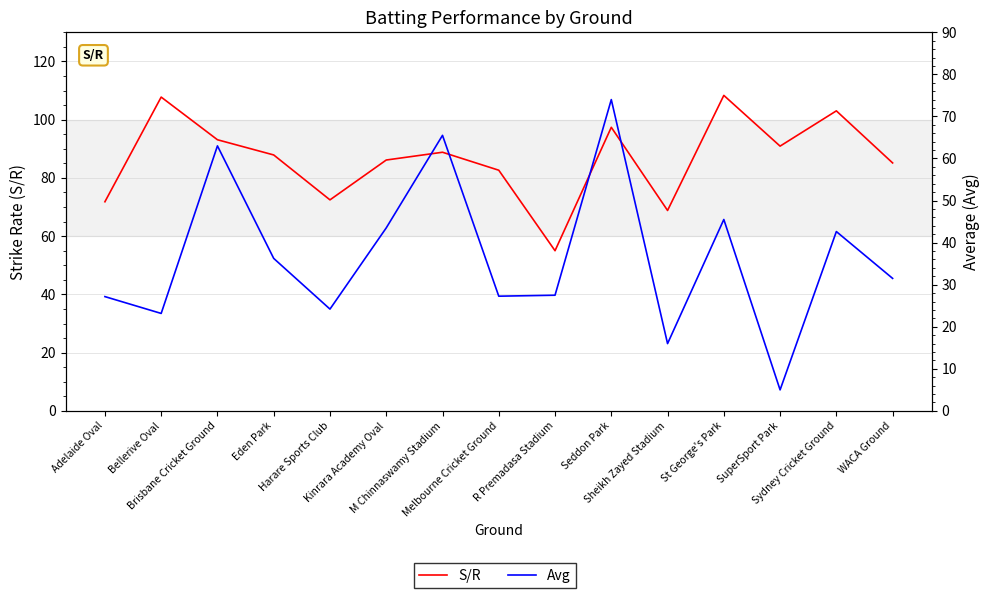

Rank the series by their average value, from lowest to highest.

Avg, S/R